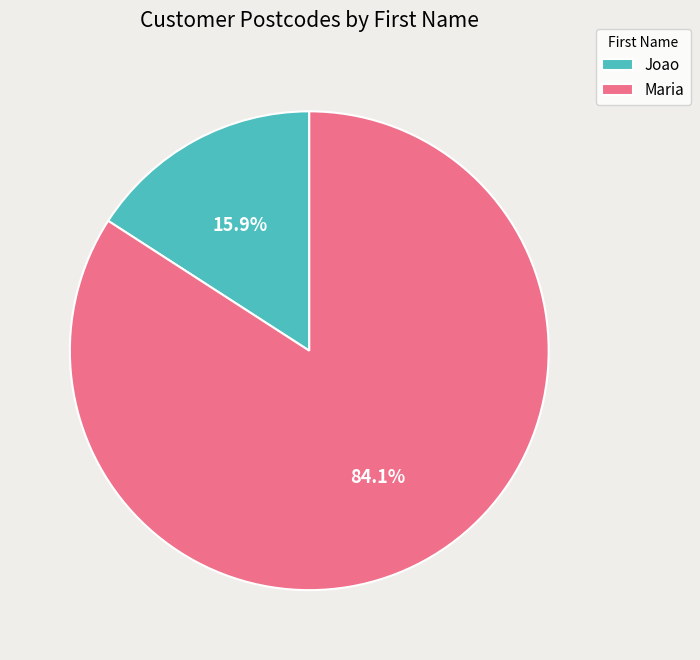

Rank the categories by value from lowest to highest.

Joao, Maria